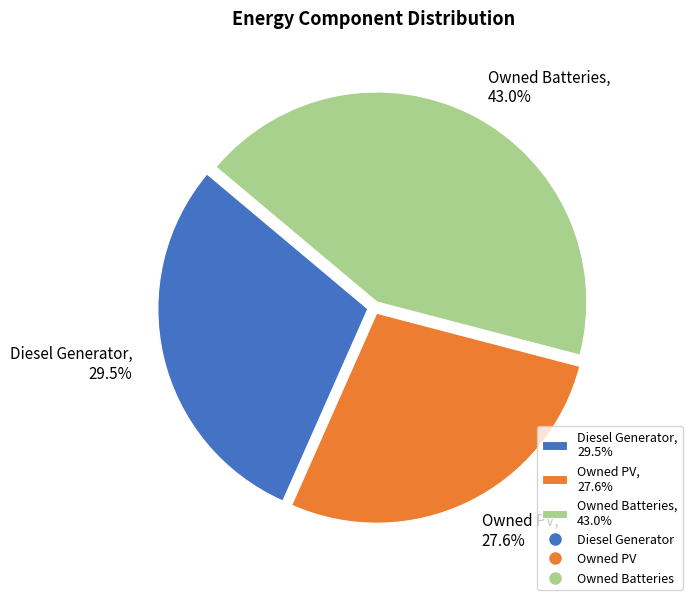

True or false: Diesel Generator accounts for 23% of the total.

False